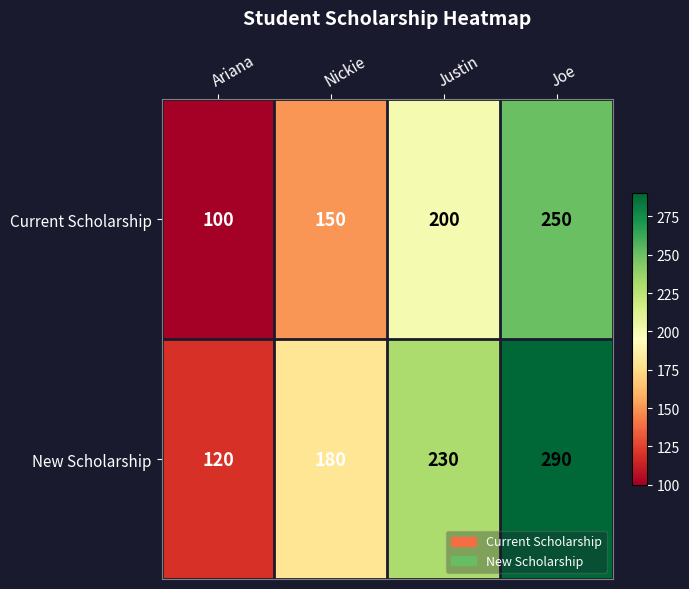

Which series has the widest spread of values?

New Scholarship